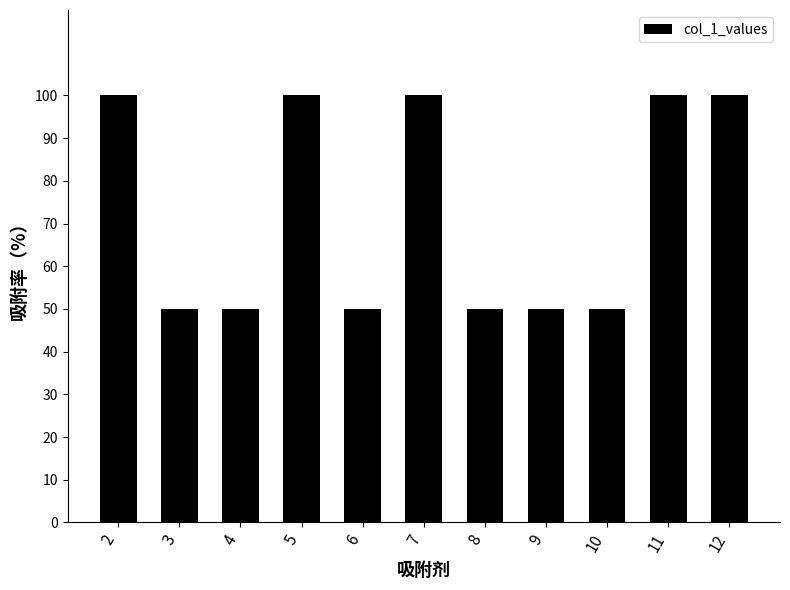

What value does the data have at 12?

100